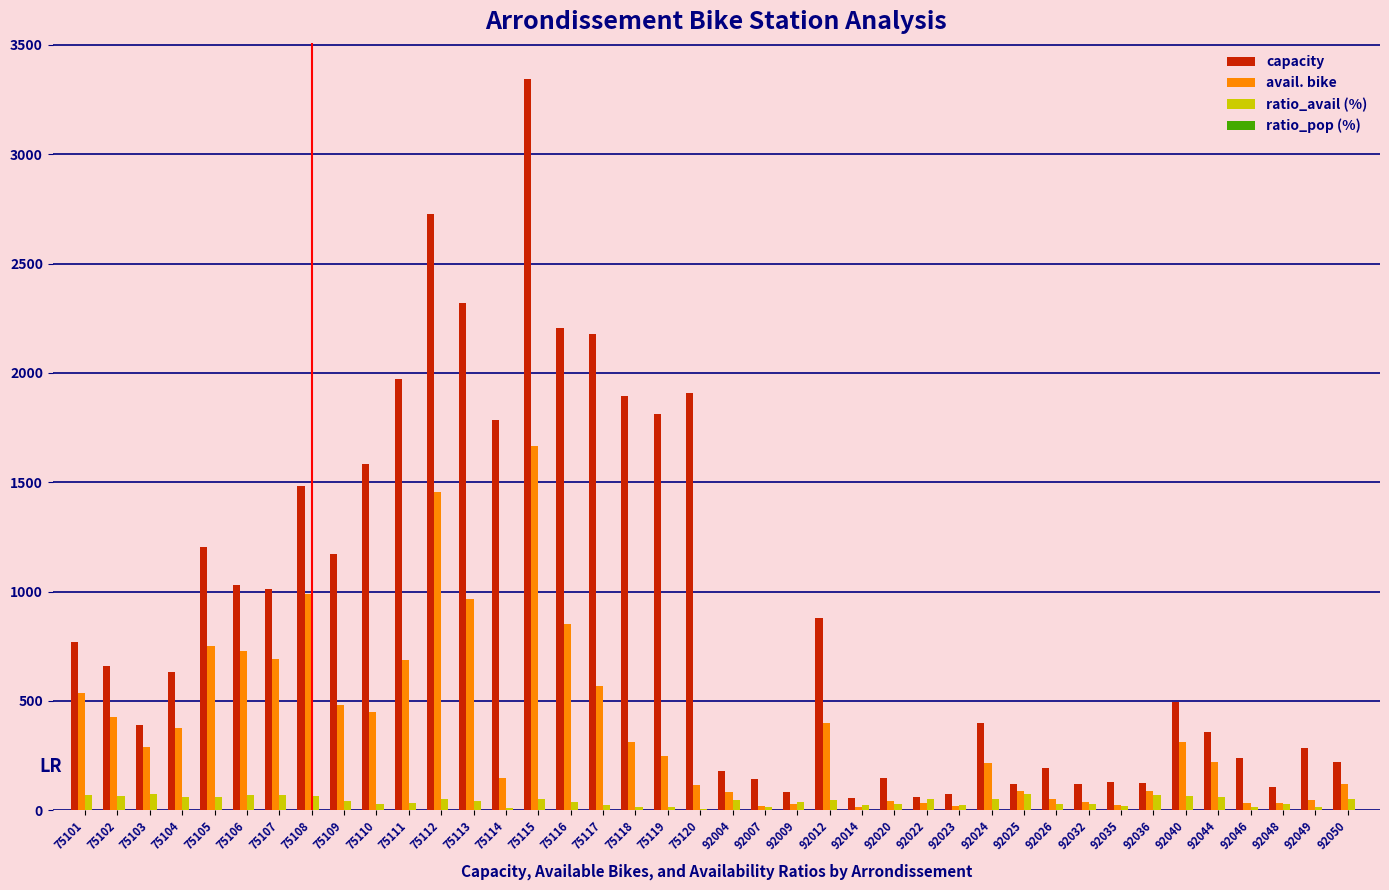

Which series has the largest total across all categories?

capacity